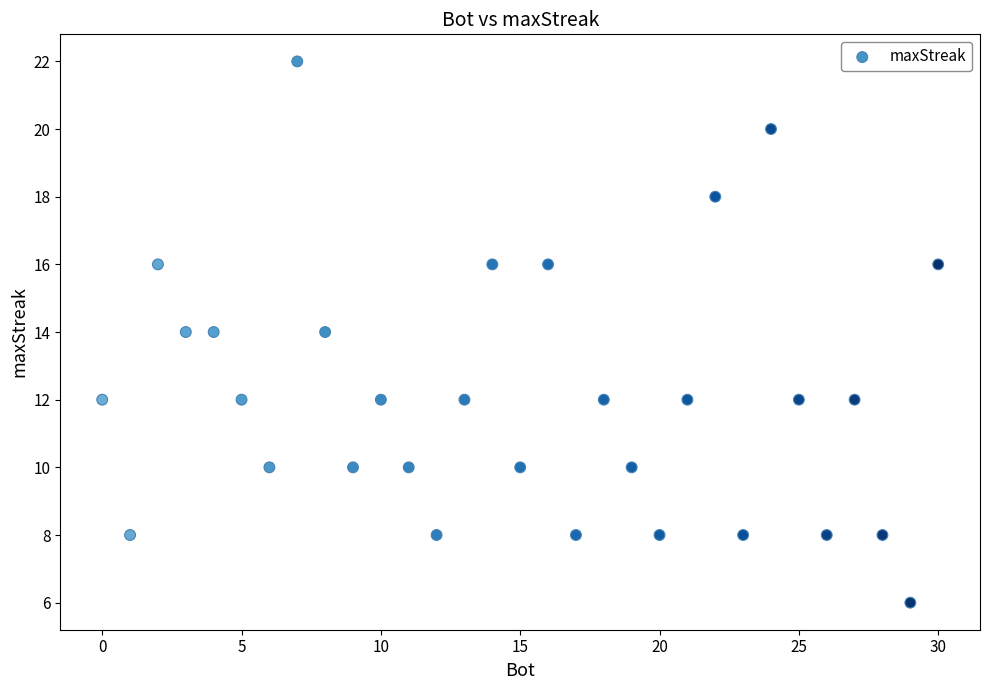

What is the range of Y values (max minus min)?

16